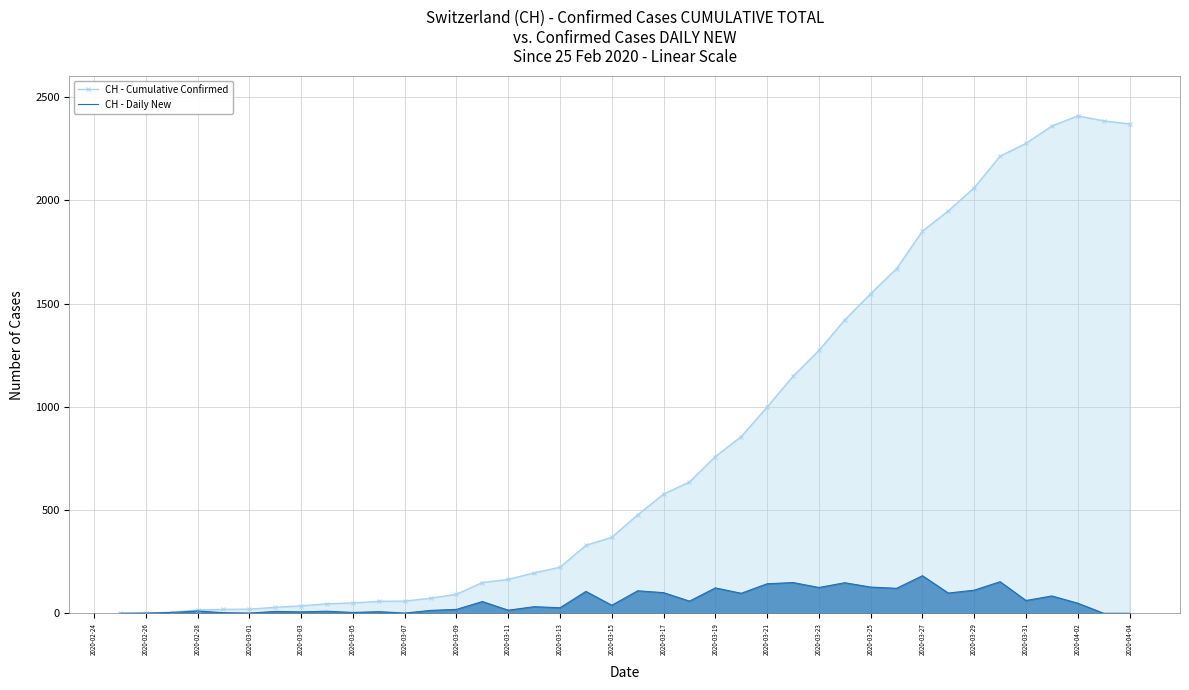

Which series has the largest total across all categories?

CH - Cumulative Confirmed